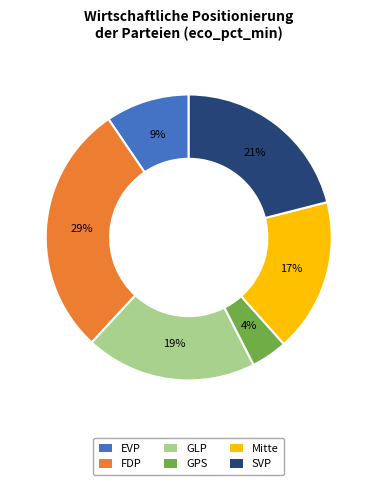

What is the smallest slice in the pie chart?

GPS